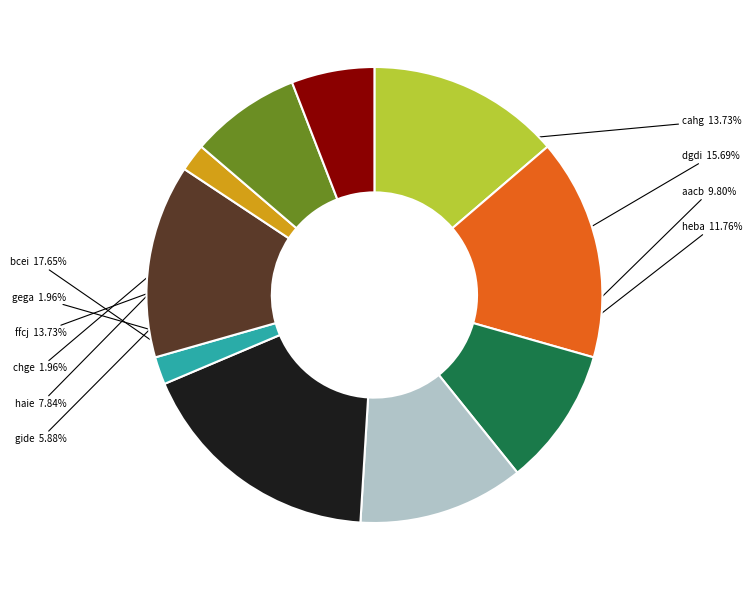

To the nearest percent, what is the difference between the dgdi and gide slice percentages?

10%